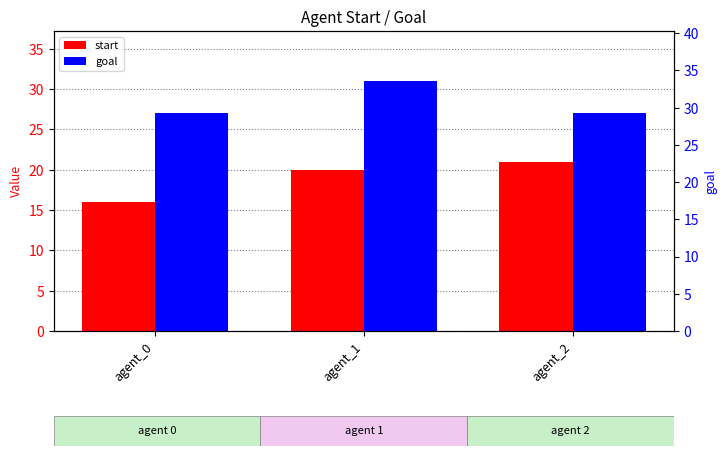

How many bars are there in each group?

2